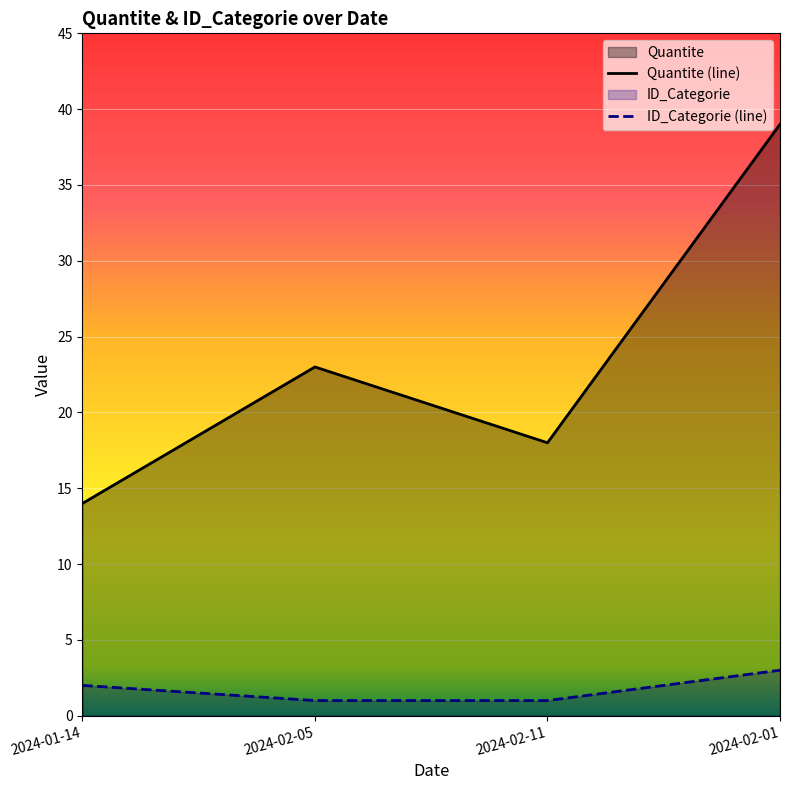

What is the difference between the second highest and second lowest values in the ID_Categorie series?

1